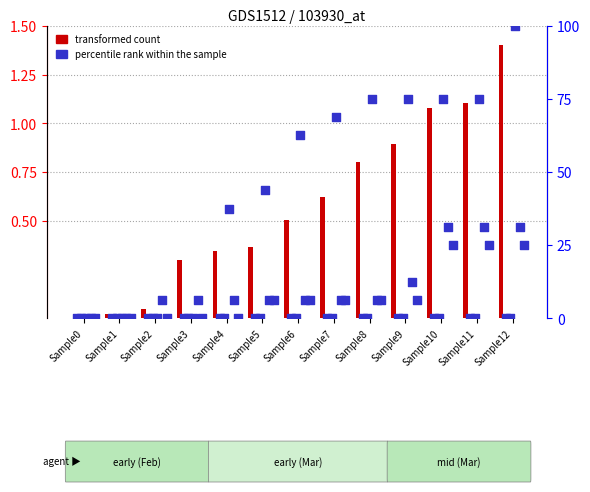

Which series reaches the maximum Y coordinate?

transformed count